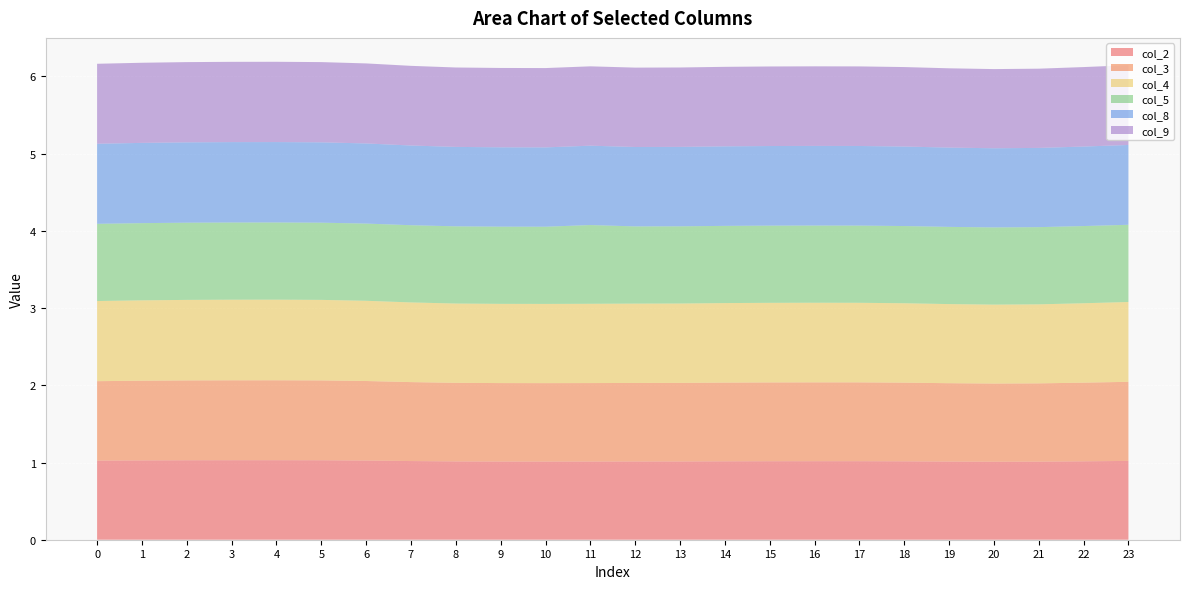

Reading left to right, extract all data points from this chart.

col_2: 1.0	1.0	1.0	1.0	1.0	1.0	1.0	1.0	1.0	1.0	1.0	1.0	1.0	1.0	1.0	1.0	1.0	1.0	1.0	1.0	1.0	1.0	1.0	1.0
col_3: 1.0	1.0	1.0	1.0	1.0	1.0	1.0	1.0	1.0	1.0	1.0	1.0	1.0	1.0	1.0	1.0	1.0	1.0	1.0	1.0	1.0	1.0	1.0	1.0
col_4: 1.0	1.0	1.0	1.0	1.0	1.0	1.0	1.0	1.0	1.0	1.0	1.0	1.0	1.0	1.0	1.0	1.0	1.0	1.0	1.0	1.0	1.0	1.0	1.0
col_5: 1.0	1.0	1.0	1.0	1.0	1.0	1.0	1.0	1.0	1.0	1.0	1.0	1.0	1.0	1.0	1.0	1.0	1.0	1.0	1.0	1.0	1.0	1.0	1.0
col_8: 1.0	1.0	1.0	1.0	1.0	1.0	1.0	1.0	1.0	1.0	1.0	1.0	1.0	1.0	1.0	1.0	1.0	1.0	1.0	1.0	1.0	1.0	1.0	1.0
col_9: 1.0	1.0	1.0	1.0	1.0	1.0	1.0	1.0	1.0	1.0	1.0	1.0	1.0	1.0	1.0	1.0	1.0	1.0	1.0	1.0	1.0	1.0	1.0	1.0